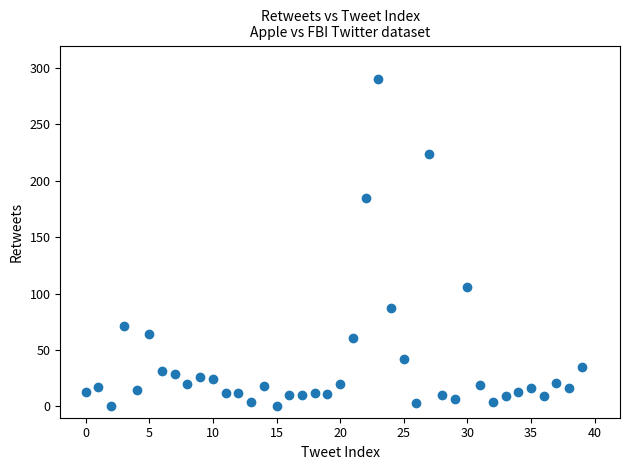

What is the range of Y values (max minus min)?

290